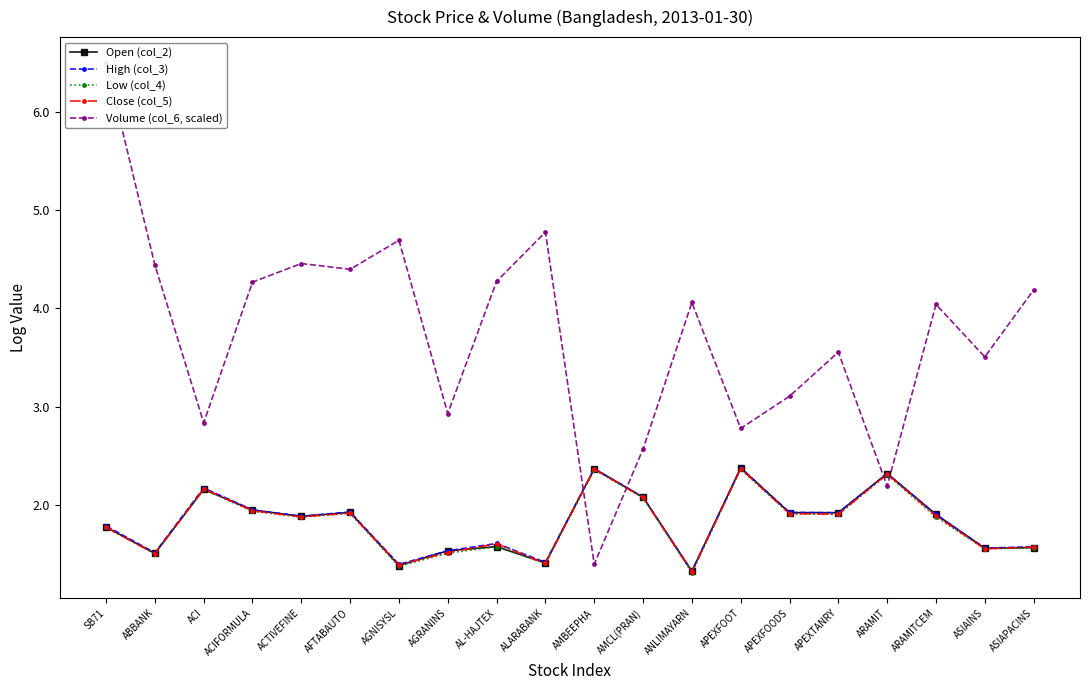

What is the difference between the maximum and minimum values in the High (col_3) series?

1.1